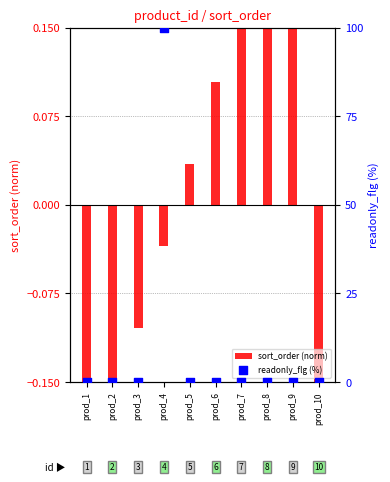

Which series contains the lowest Y value?

sort_order (norm)